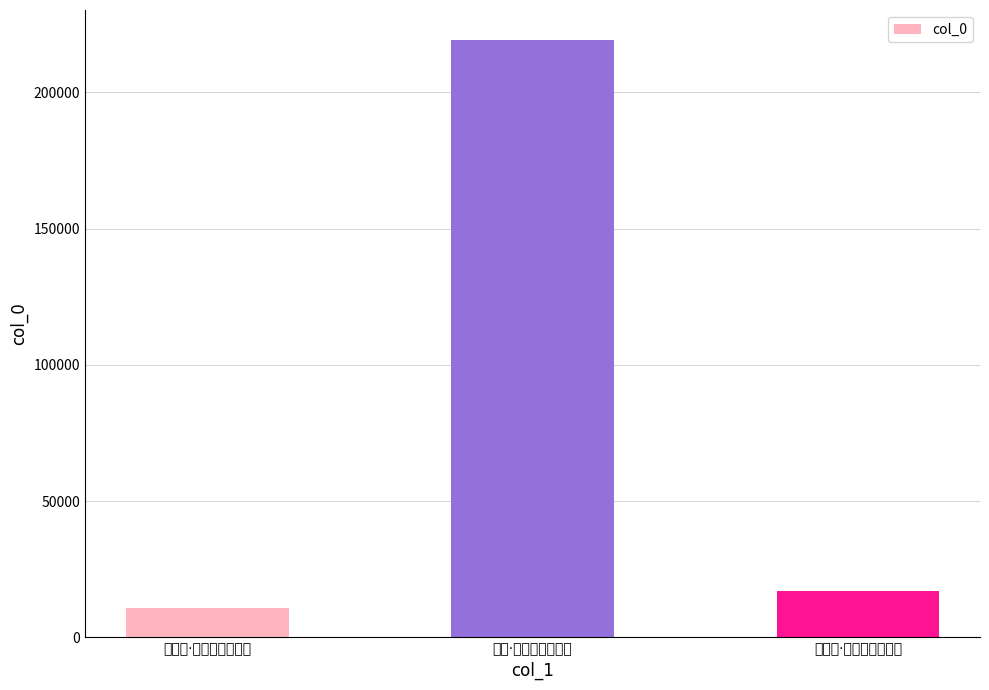

Does the chart contain stacked bars?

No